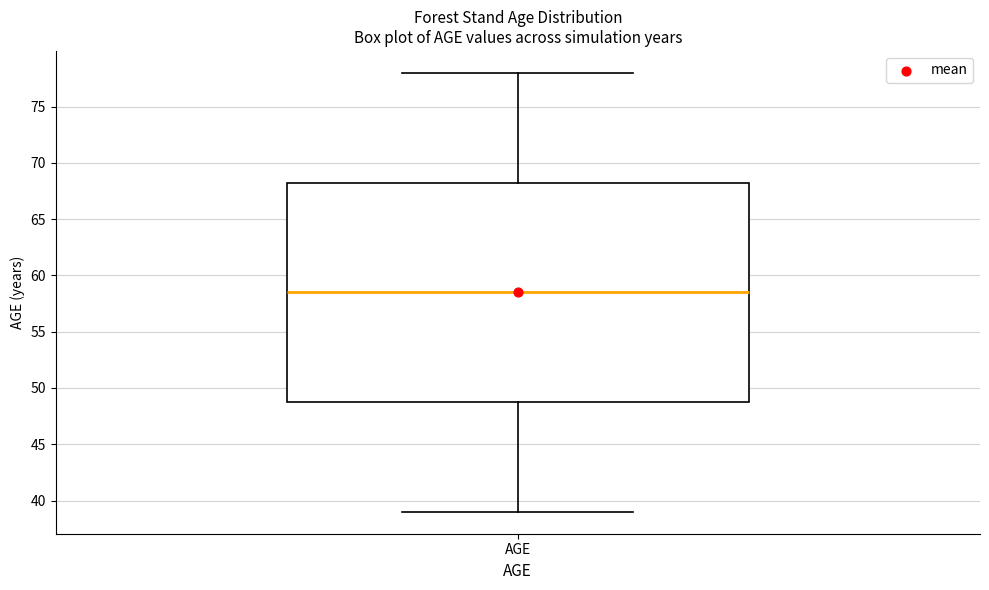

Where does the median line of the box for AGE sit on the y-axis? The values are not printed on the chart, so give them approximately, as read against the axis.

58.5